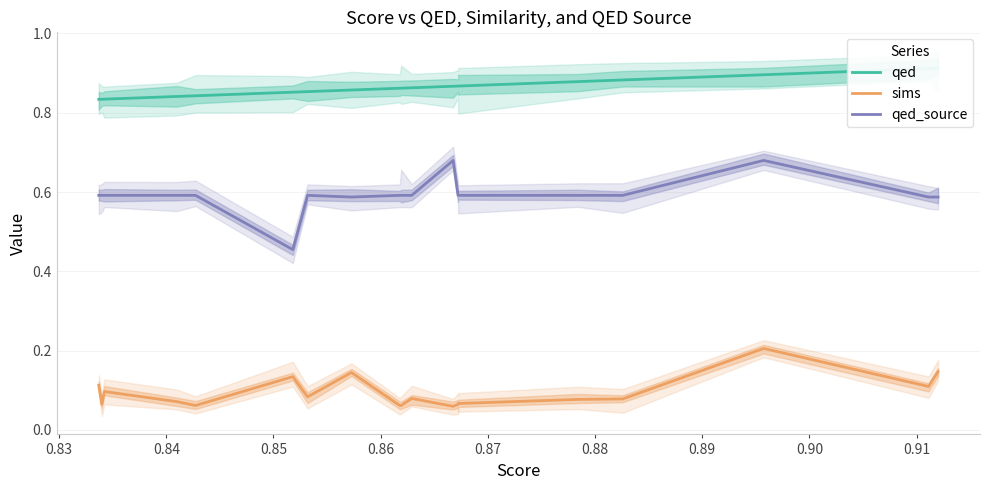

Count the number of data series in this chart.

3